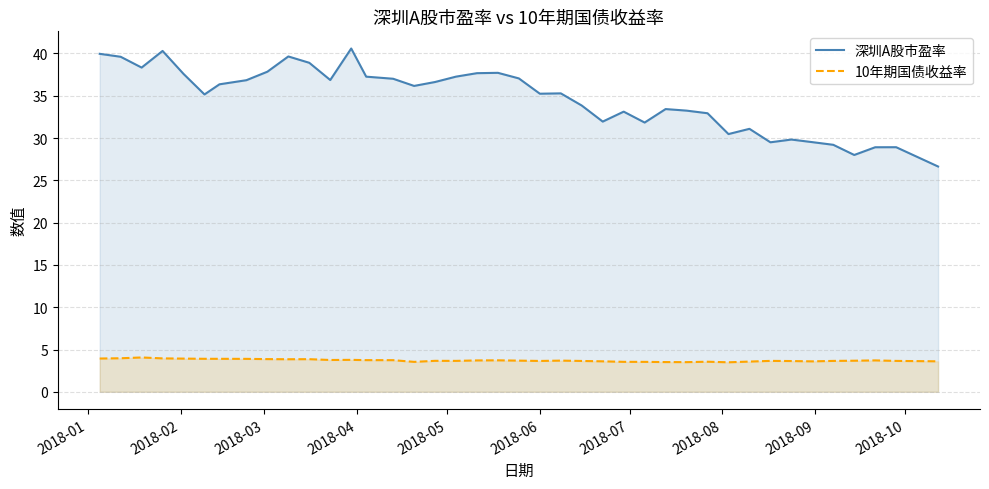

Which series has the largest range (max minus min)?

深圳A股市盈率